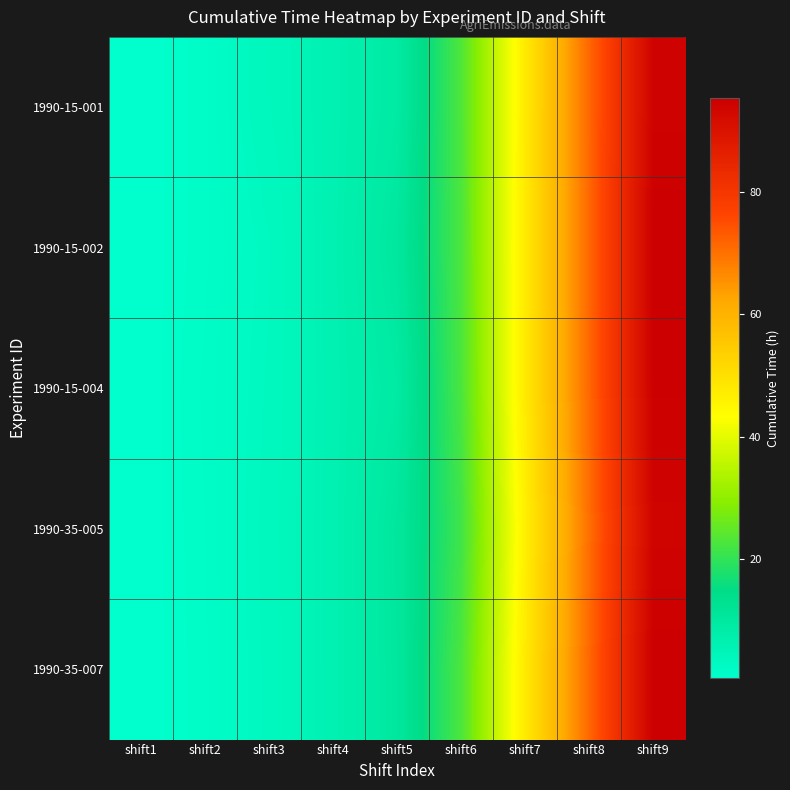

Which has a higher value, shift7 or shift8?

shift8